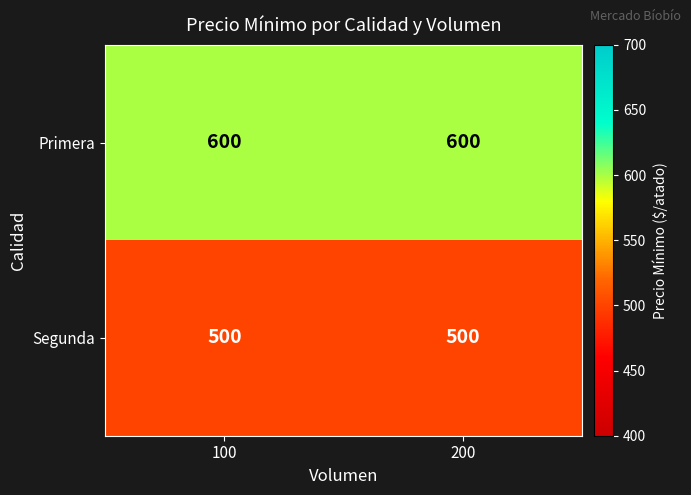

The value of Primera at 200 is 1010. True or false?

False